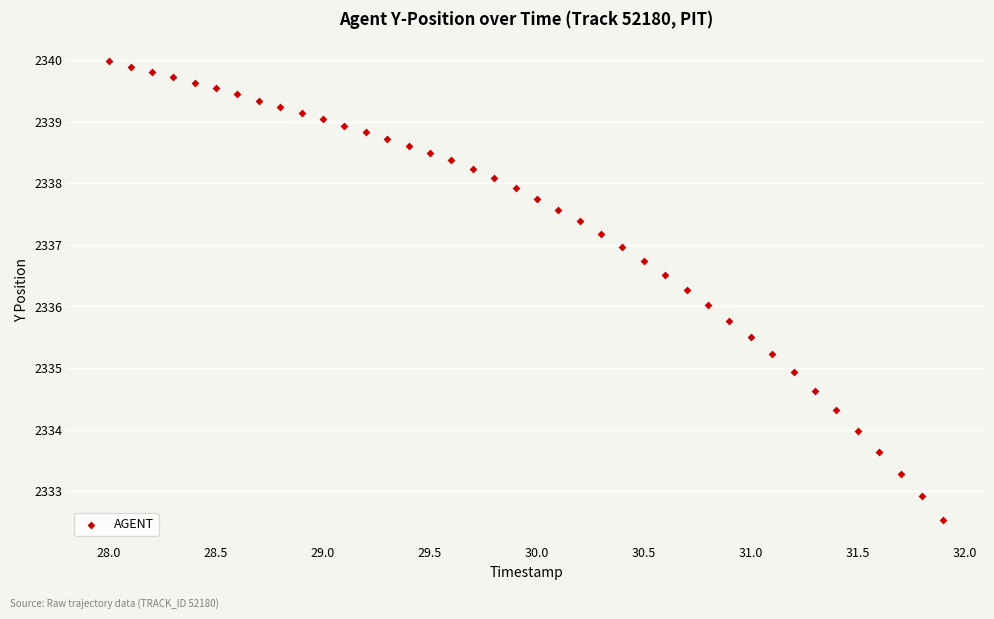

What is the range of X values (max minus min)?

3.9